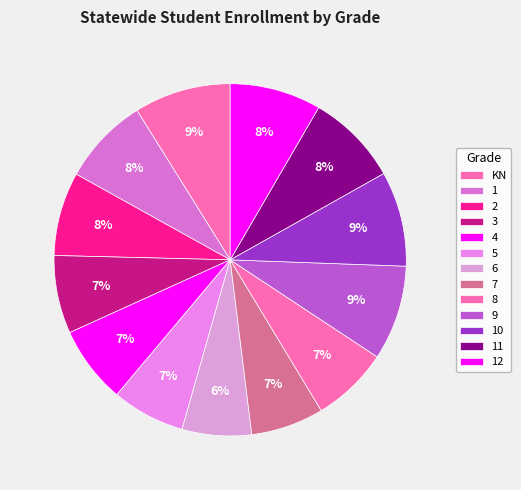

How many slices are in this pie chart?

13